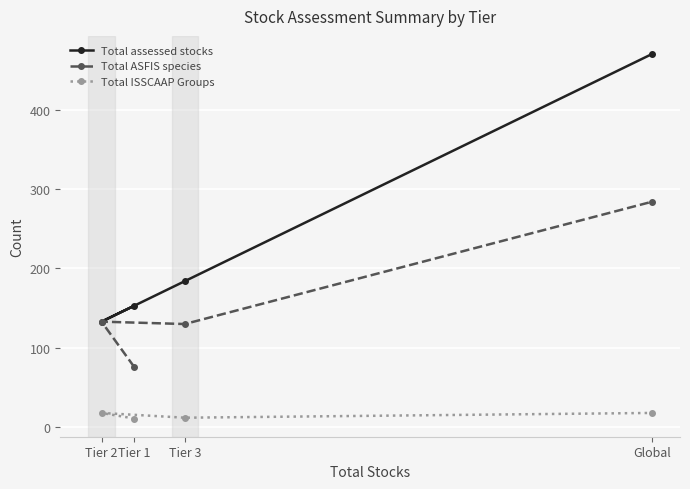

What is the label of the 3rd point from the left?

Tier 3